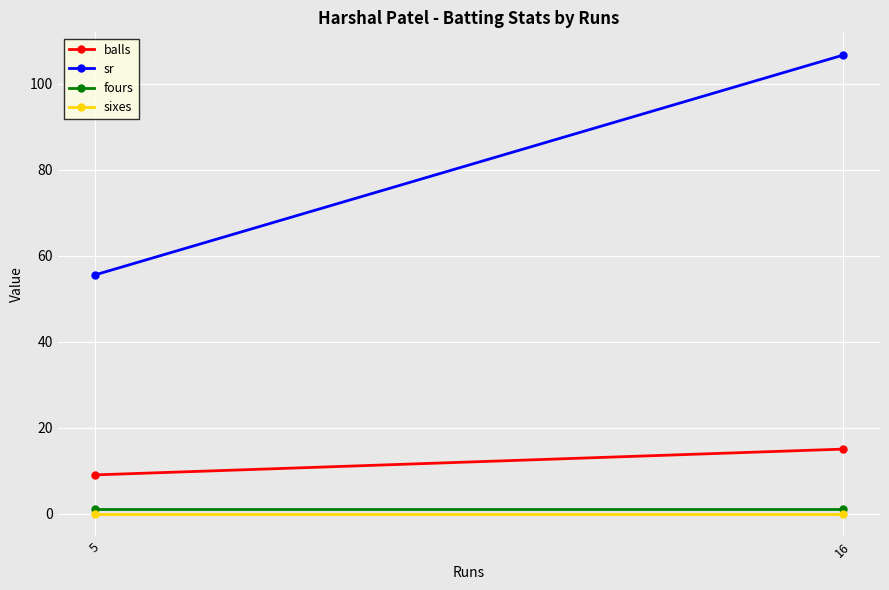

Which series has the largest range (max minus min)?

sr